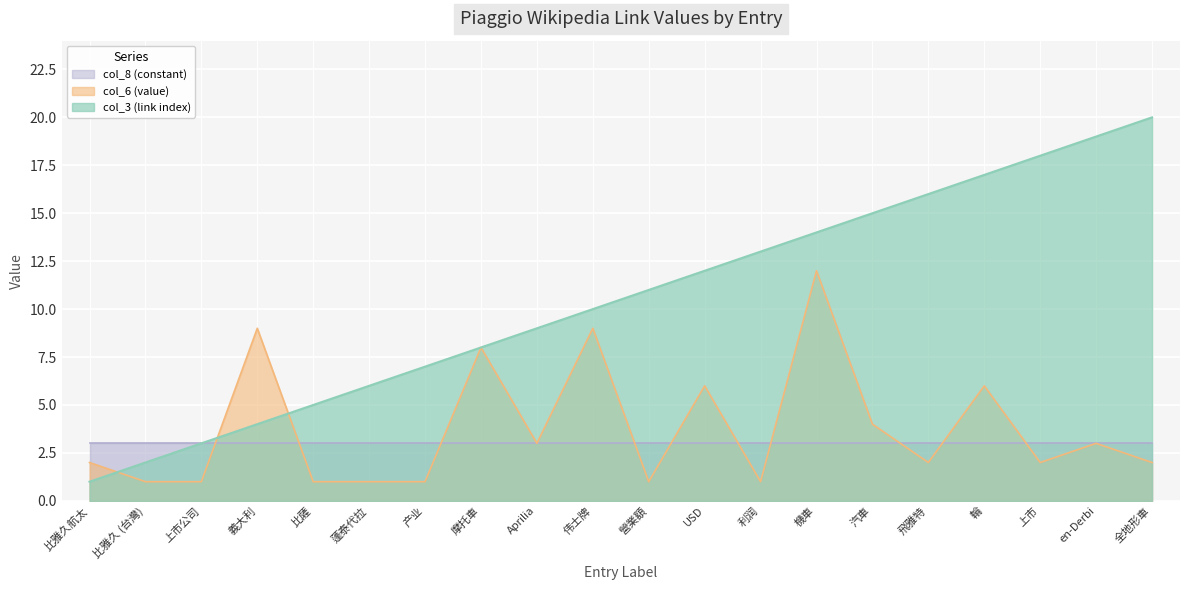

What is the smallest value displayed?

1